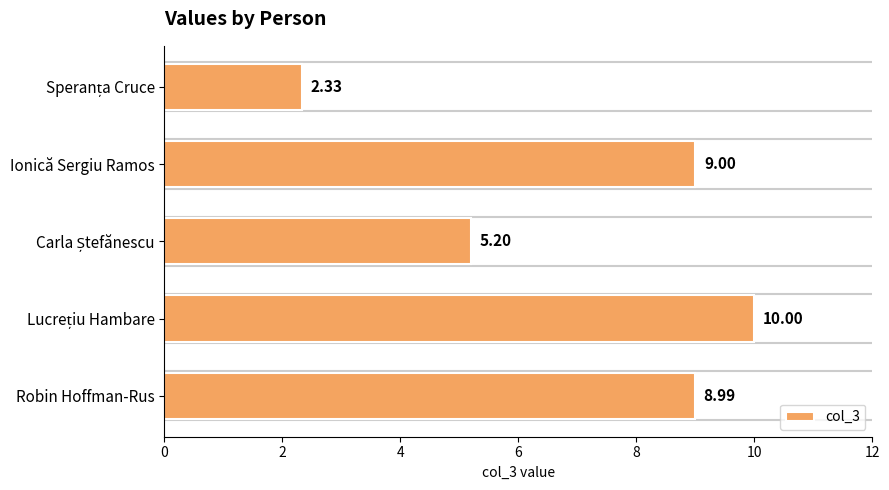

What is the average value?

7.1